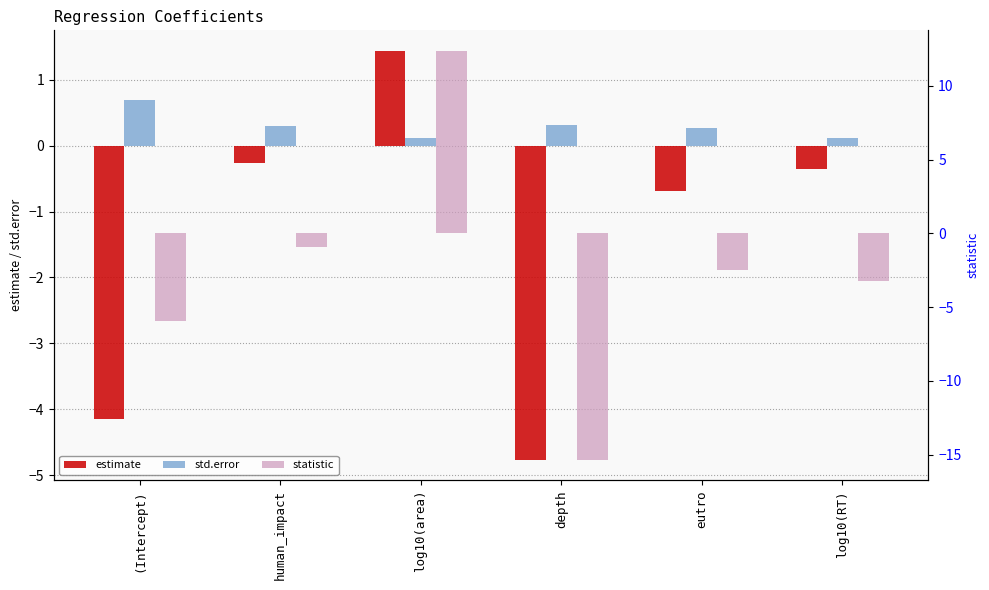

Which label corresponds to the largest value in the chart?

log10(area)